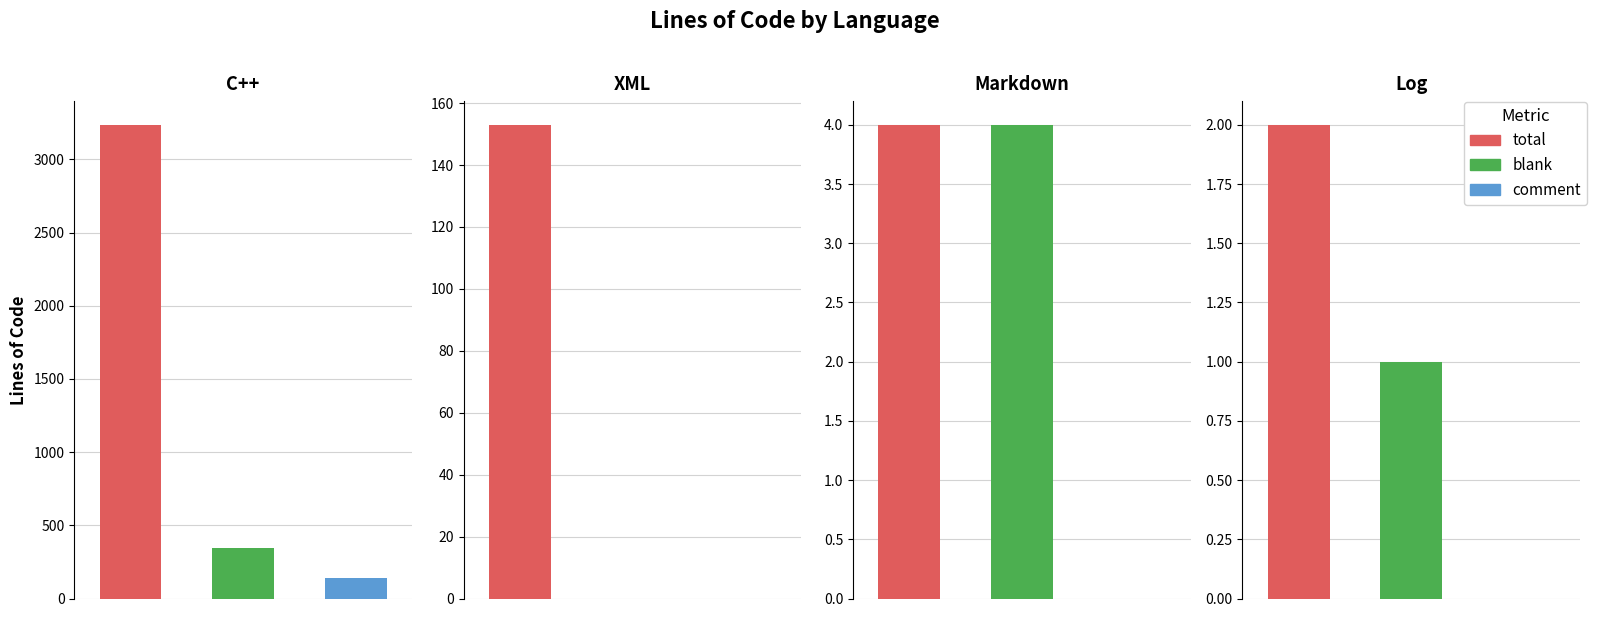

At which category is the sum across all series the highest?

Total